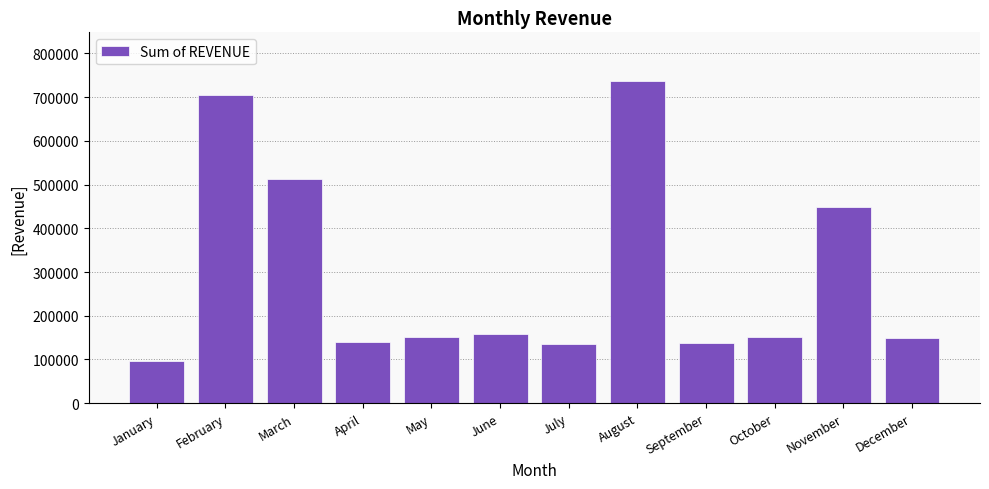

At which label does the data first exceed 151619?

February